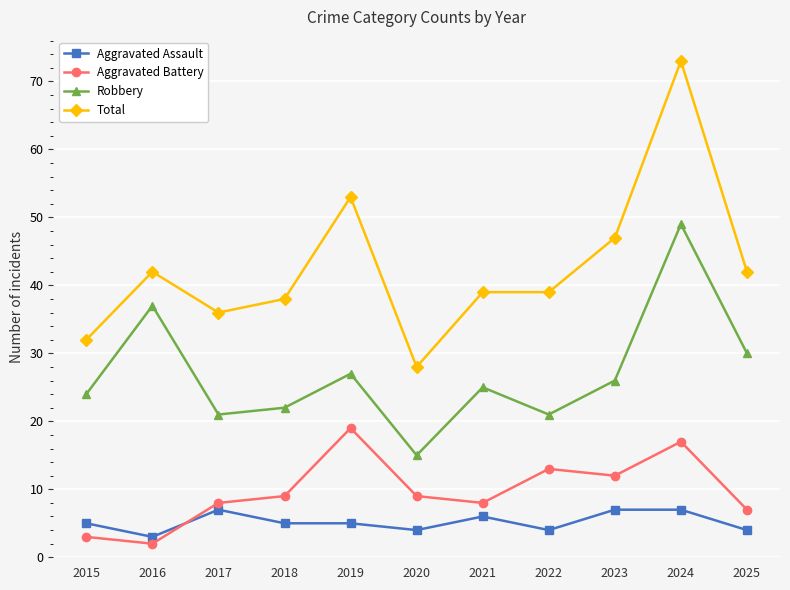

What is the spread (max minus min) of values at 2019?

48